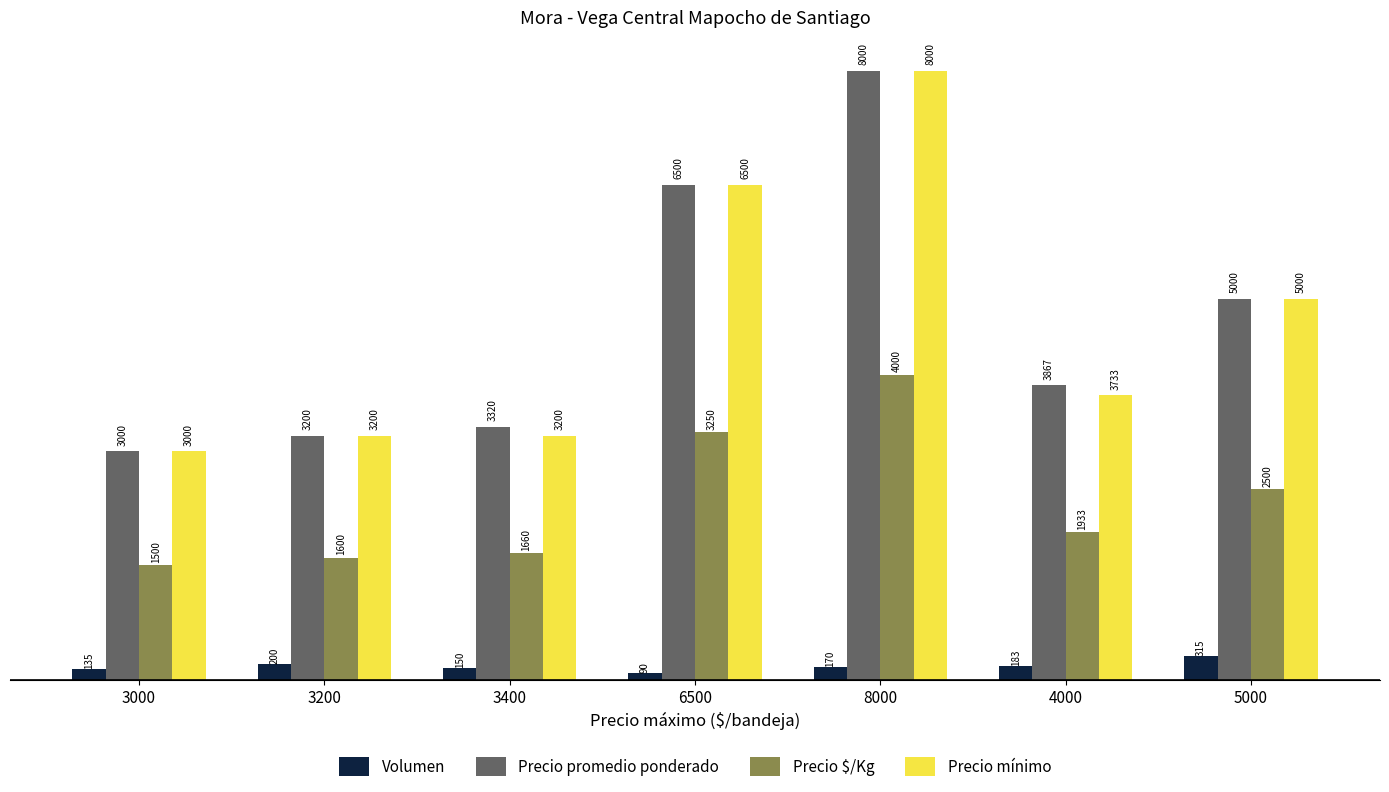

How many groups of bars are there?

7